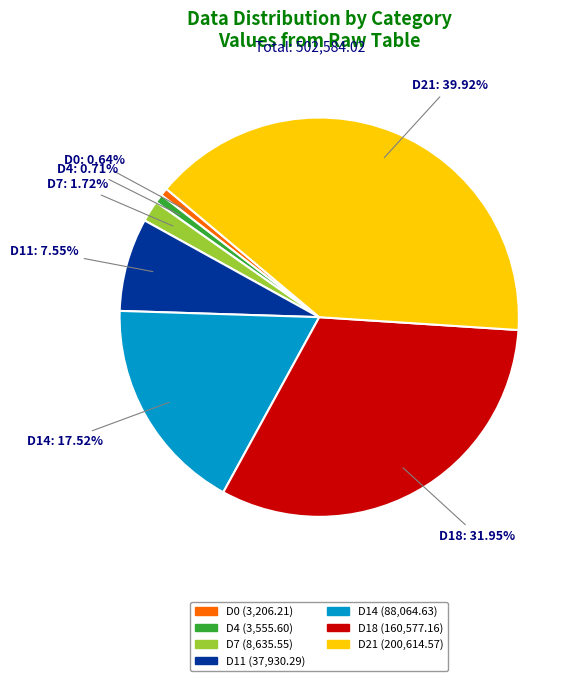

Approximately how many times larger is the value at D18 compared to D14?

1.8